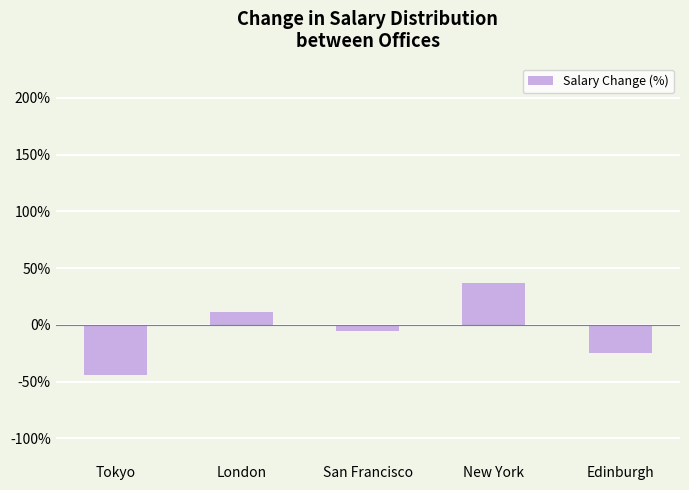

List the labels in order of value, smallest first.

Tokyo, Edinburgh, San Francisco, London, New York